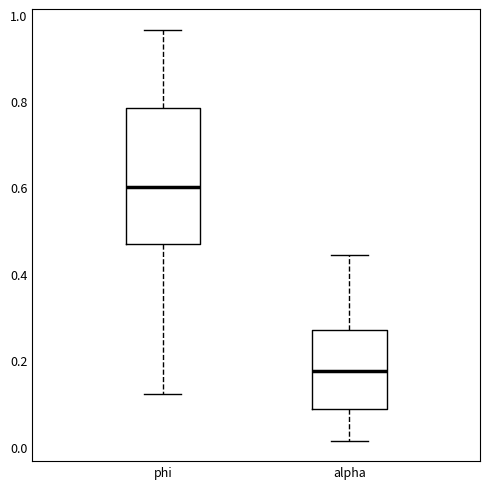

Reading left to right, transcribe this box plot: for each box, give where its median line is, the range the box spans, and where its two whiskers end, as read against the y-axis. The values are not printed on the chart, so give them approximately, as read against the axis.

phi: median 0.60, box 0.48 to 0.78, whiskers 0.12 to 0.96
alpha: median 0.18, box 0.08 to 0.28, whiskers 0.02 to 0.44